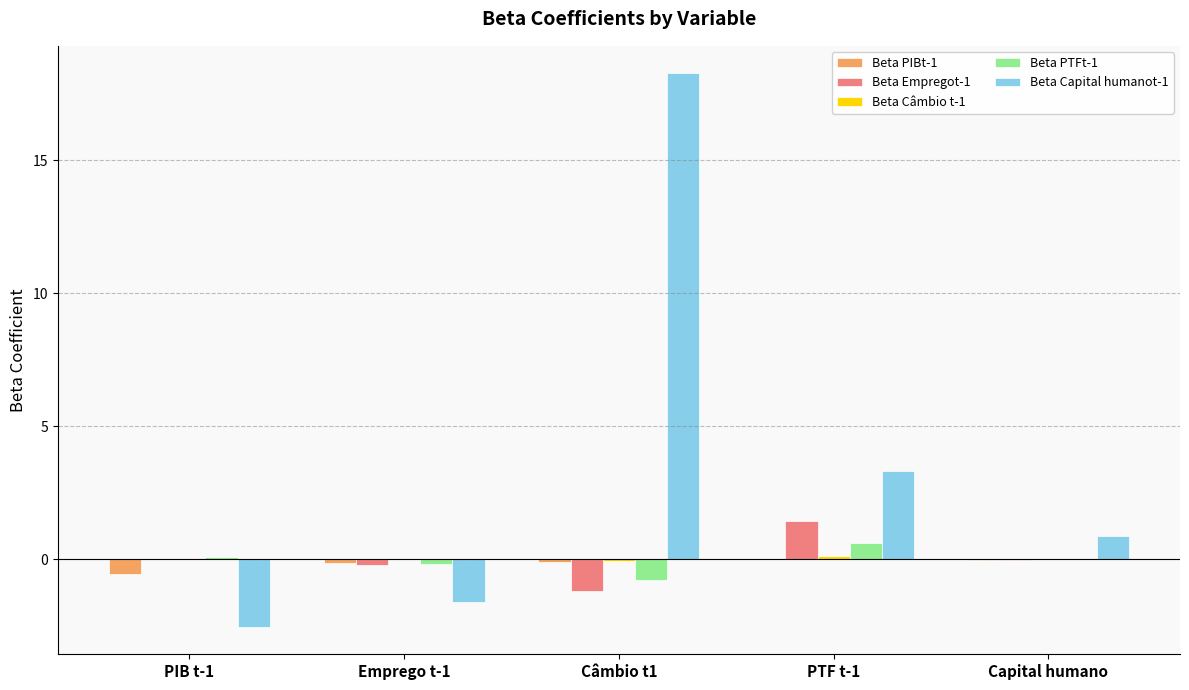

At which category is the sum across all series the highest?

Câmbio t1